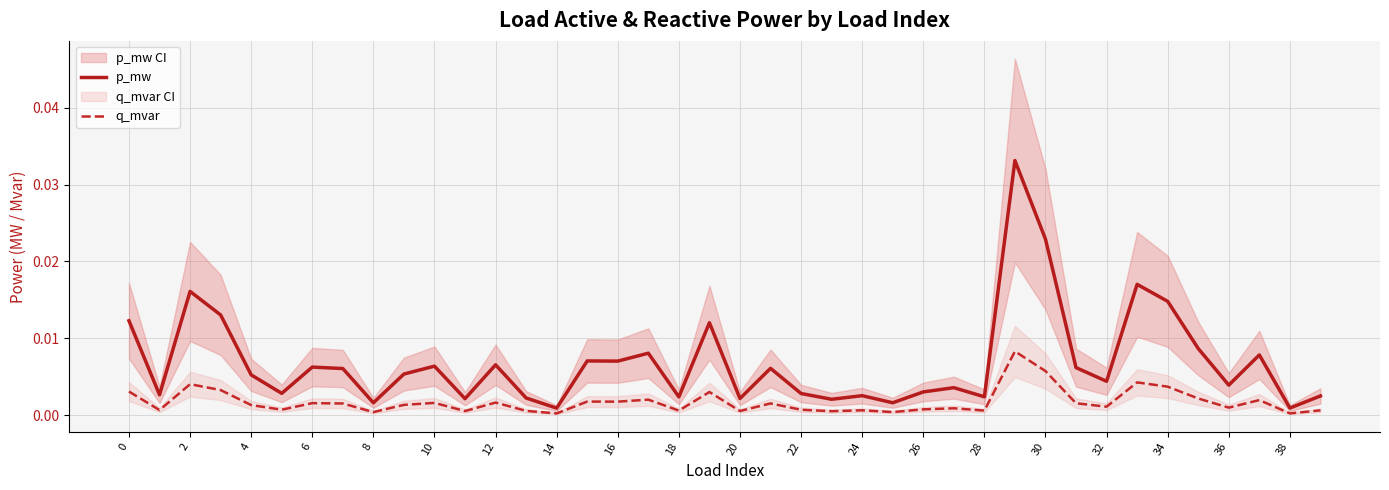

Which label corresponds to the largest value in the chart?

29